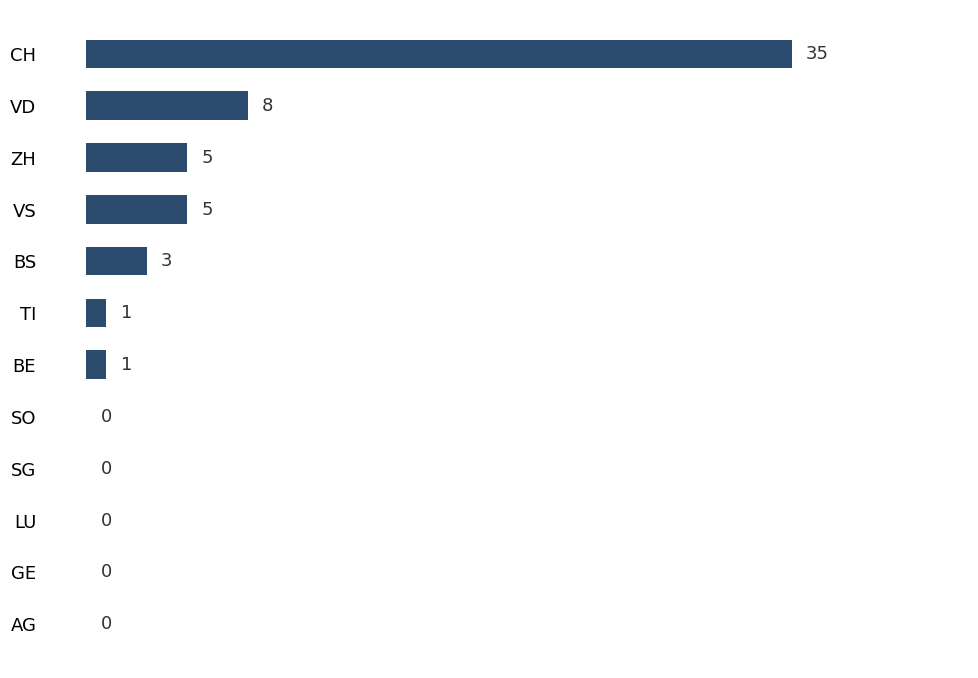

How many data points does each series have?

12